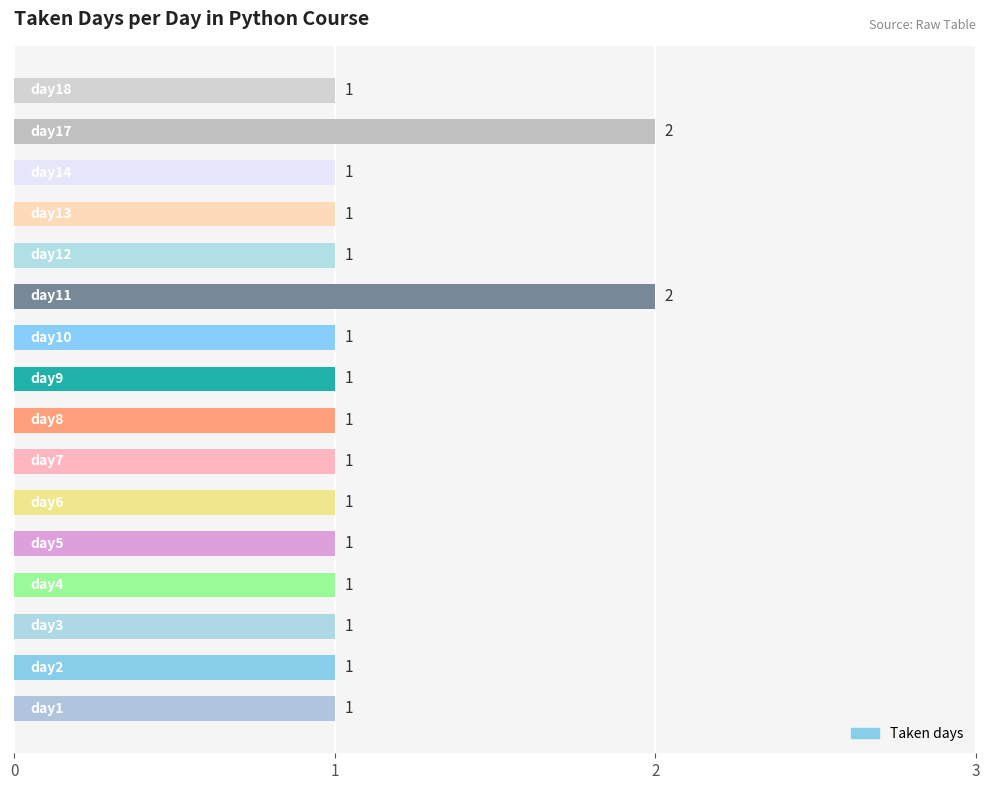

Count the values in the range 1 to 2.

16